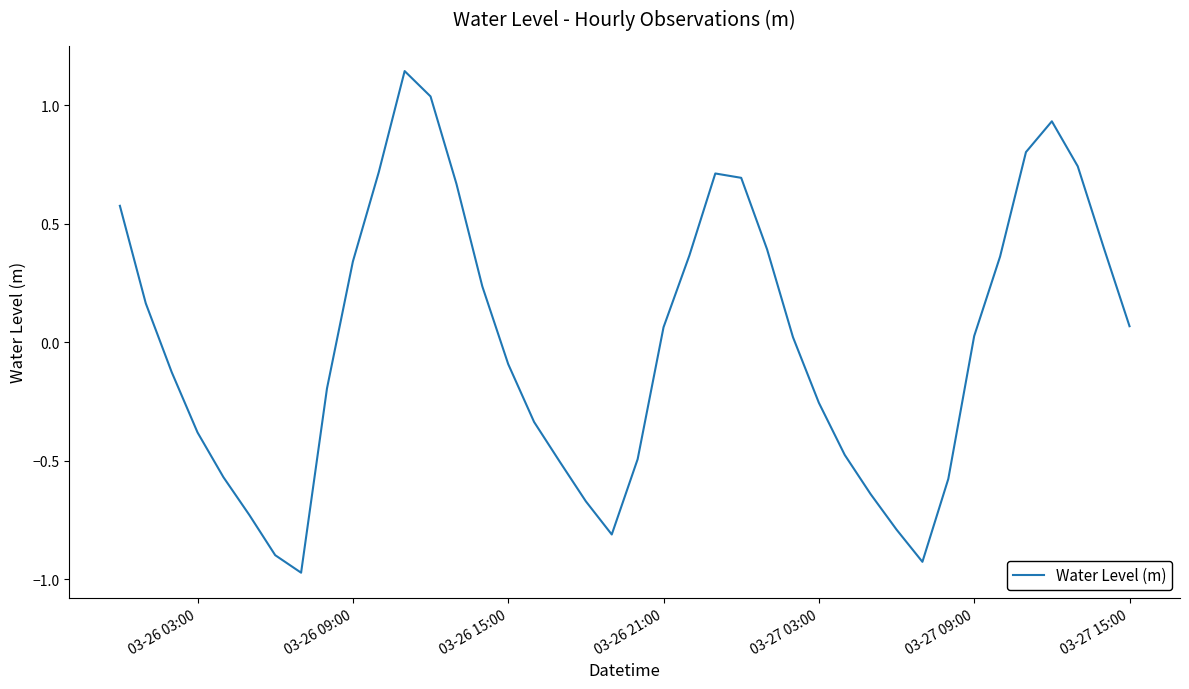

What is the difference between the maximum and minimum values?

2.1